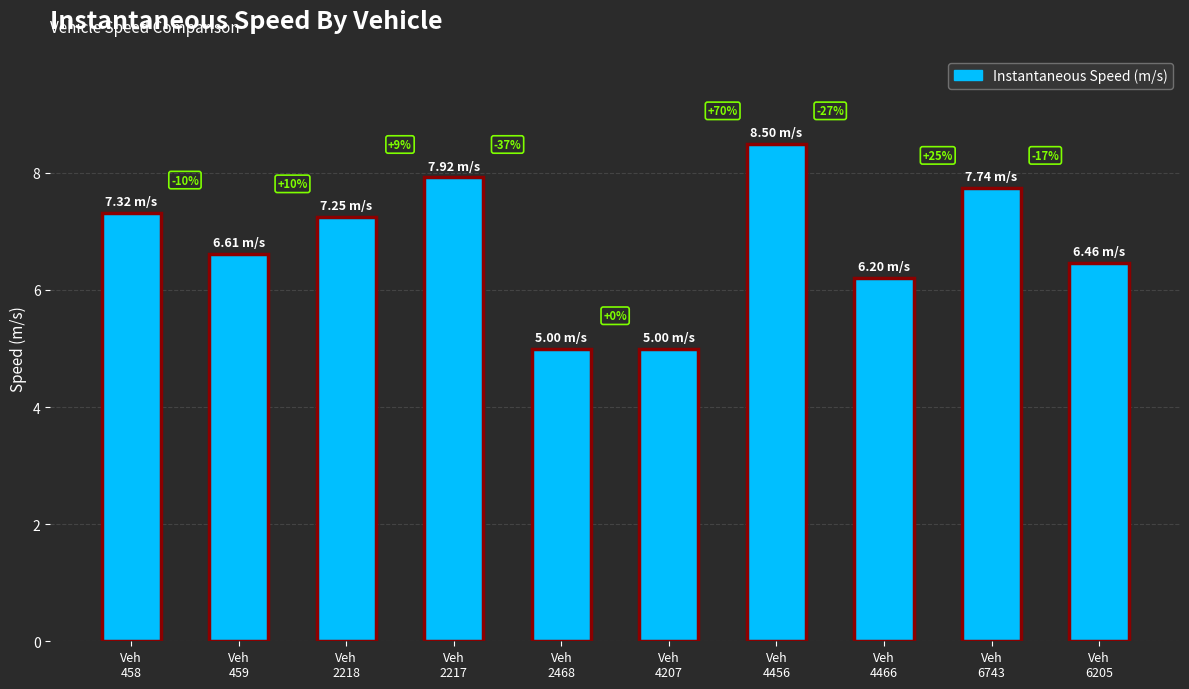

What is the value of the 7th bar from the left?

8.5